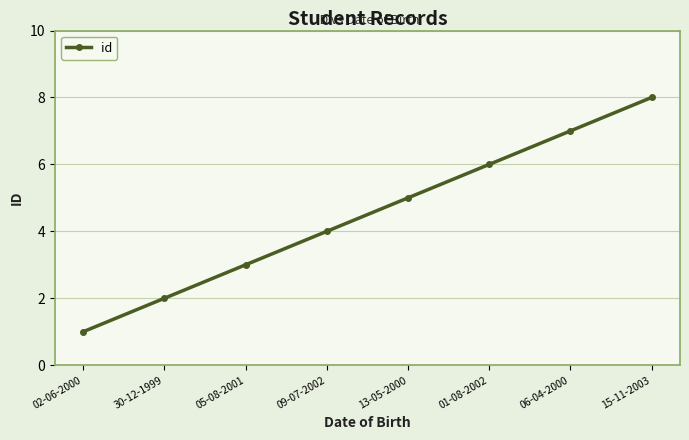

List the labels in order of value, smallest first.

02-06-2000, 30-12-1999, 05-08-2001, 09-07-2002, 13-05-2000, 01-08-2002, 06-04-2000, 15-11-2003